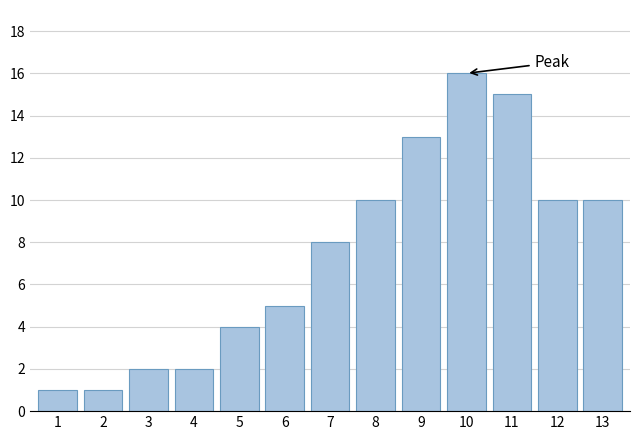

Reading left to right, what are all the values shown in this chart?

1=1	2=1	3=2	4=2	5=4	6=5	7=8	8=10	9=13	10=16	11=15	12=10	13=10